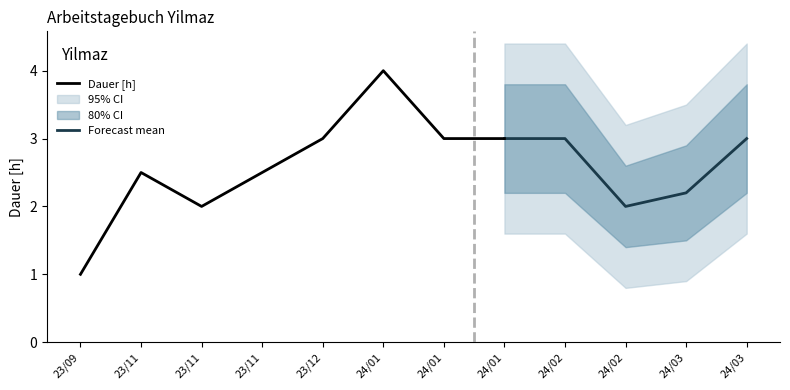

What position from the right is 2024-02-26?

3